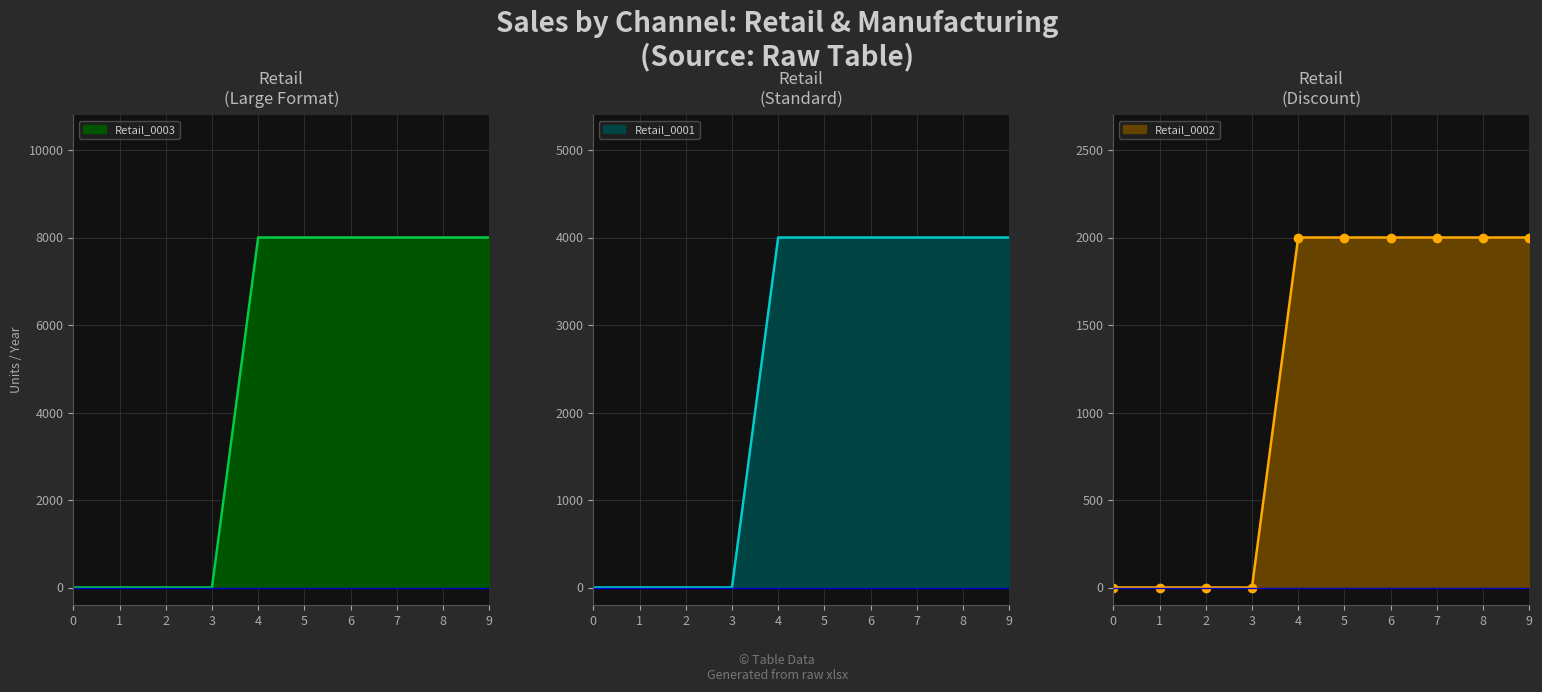

At which category is the sum across all series the highest?

4